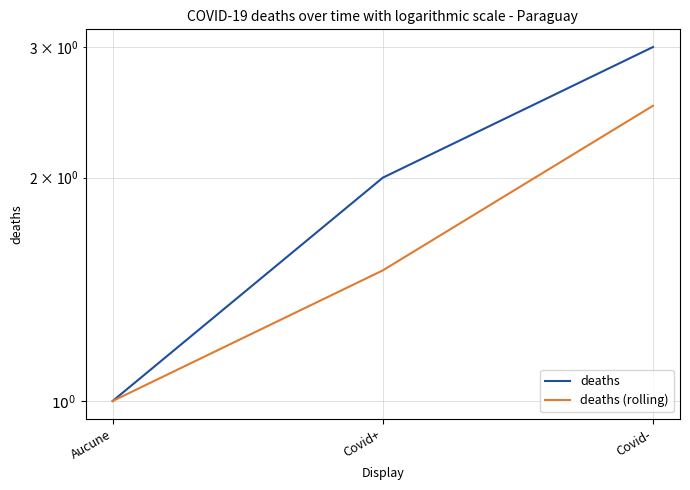

At which category is the sum across all series the highest?

Covid-